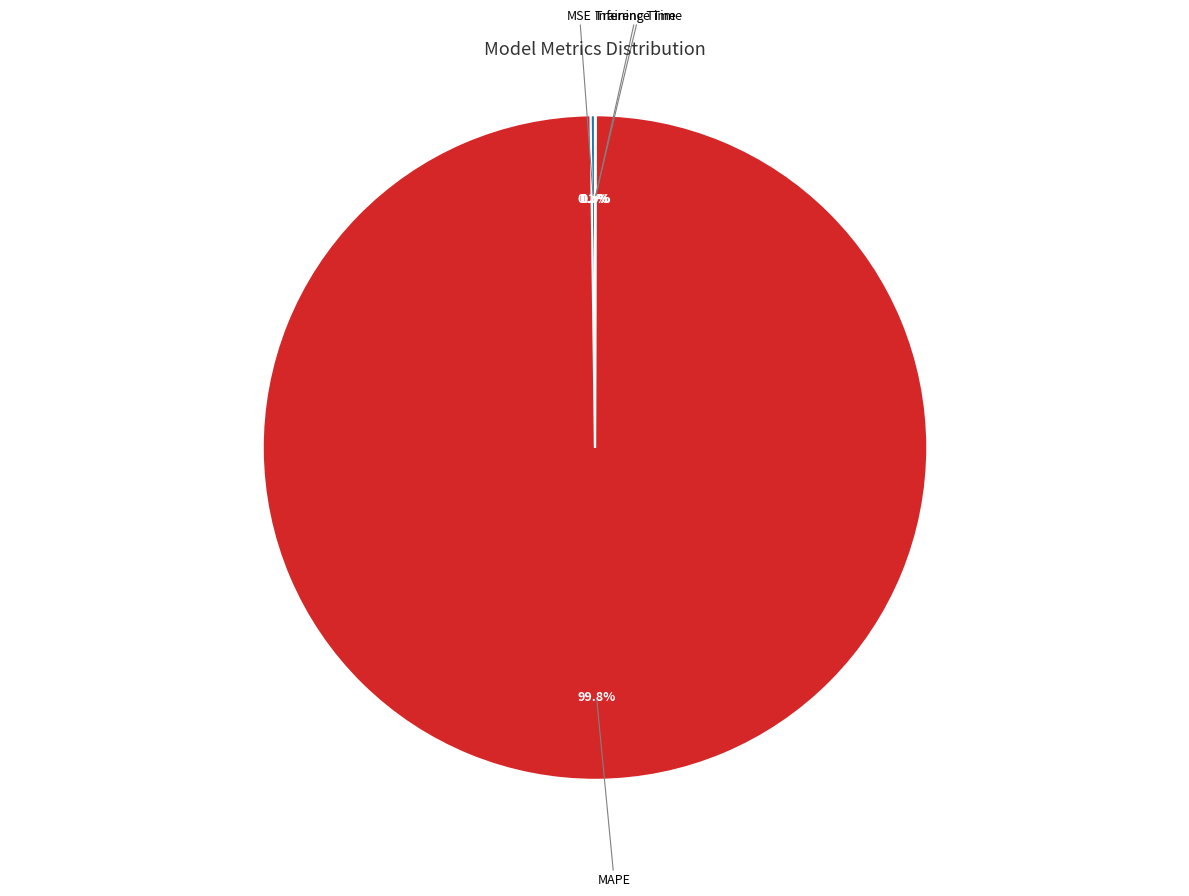

Does any single category account for the majority?

Yes